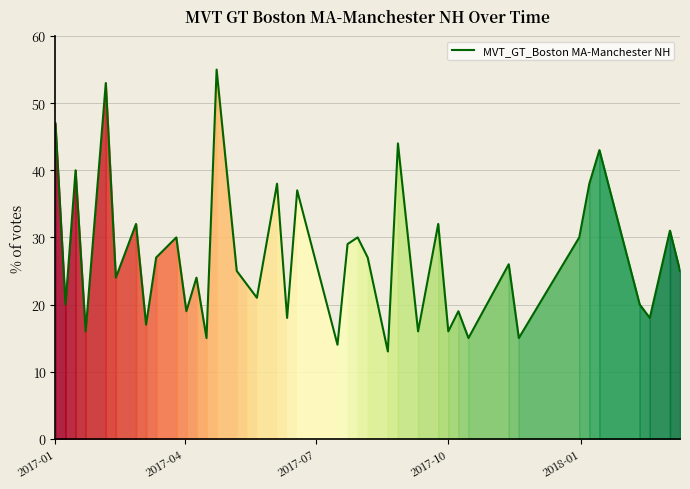

What is the maximum value shown in the chart?

55